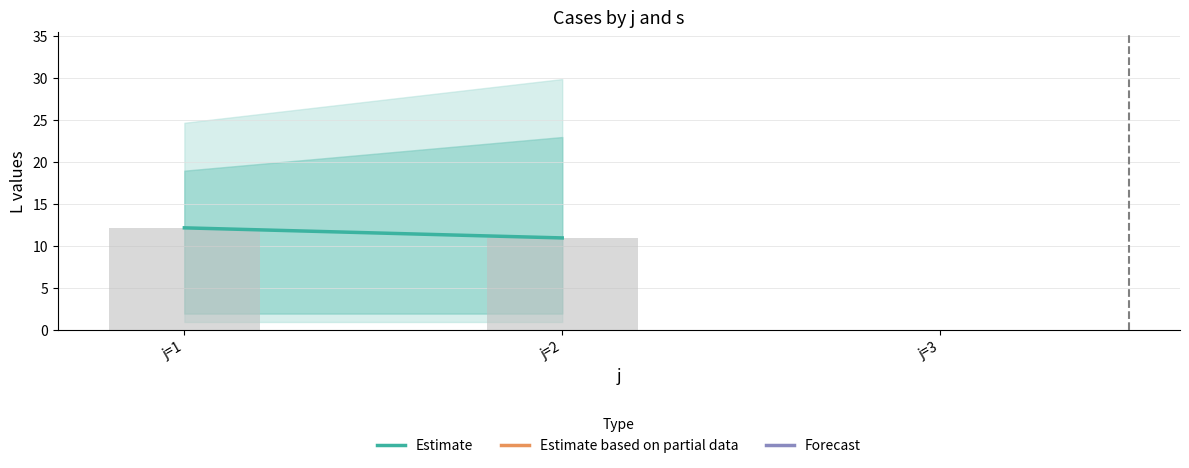

Read the value at j=1.

12.2